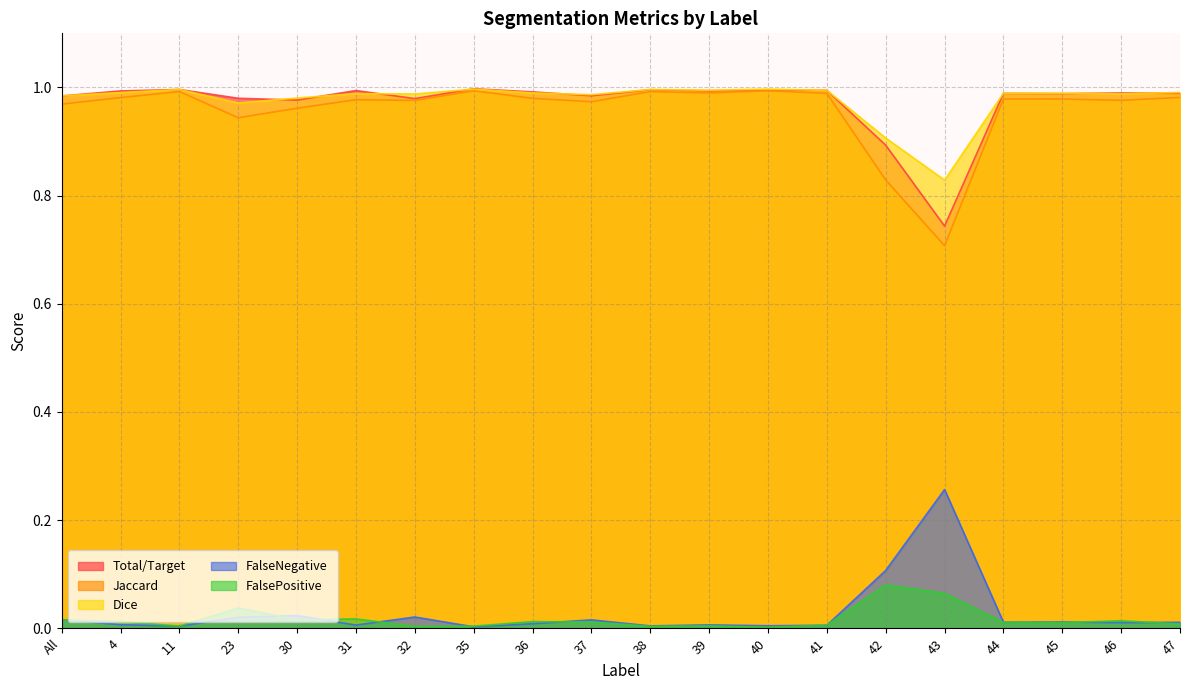

What is the label of the 20th point from the right?

All